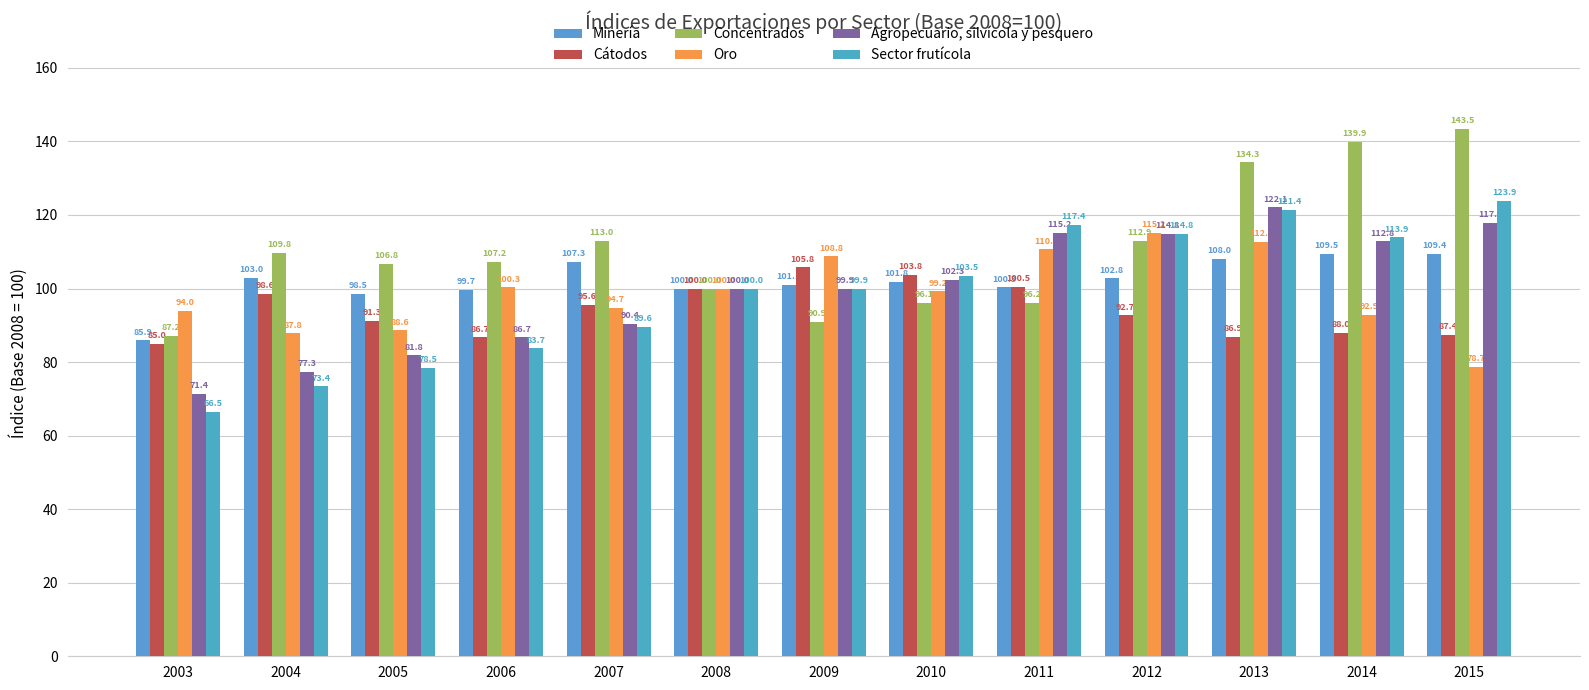

What are all the series names shown in the legend?

Minería, Cátodos, Concentrados, Oro, Agropecuario, silvícola y pesquero, Sector frutícola